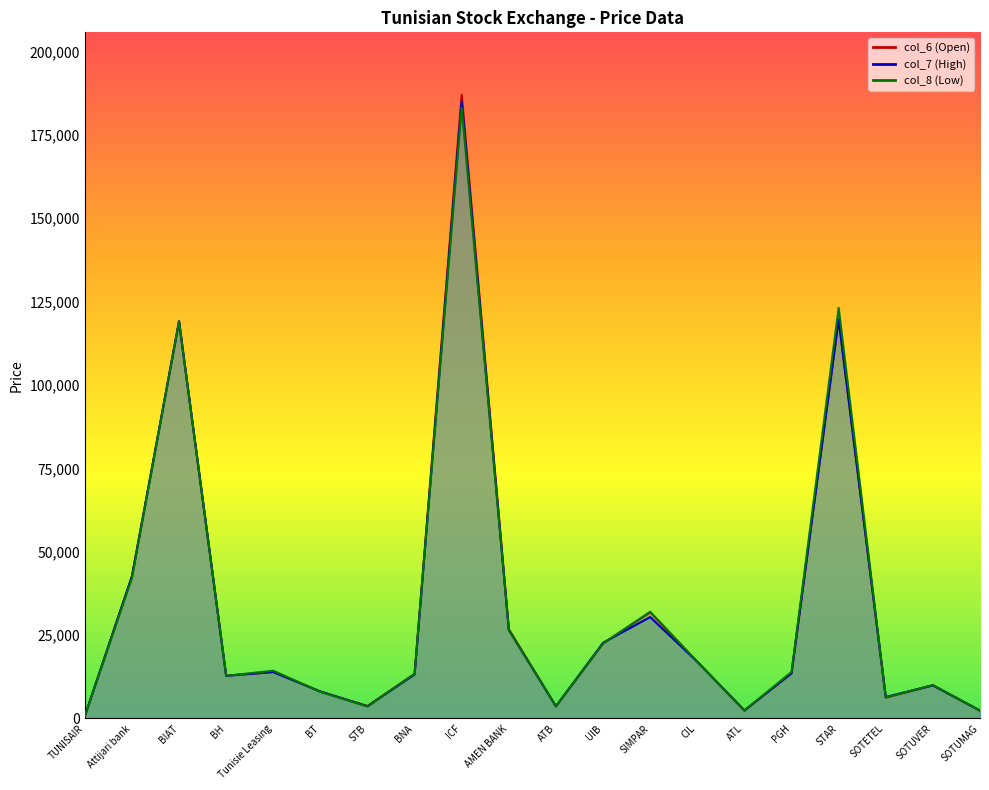

How many data points does each series have?

20